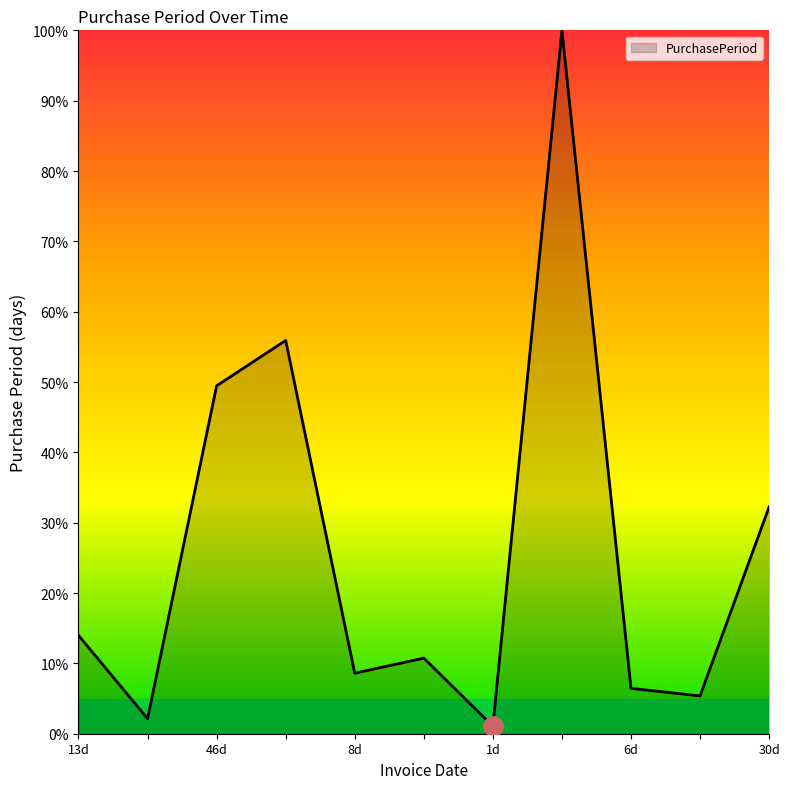

What is the greatest value displayed?

100.0